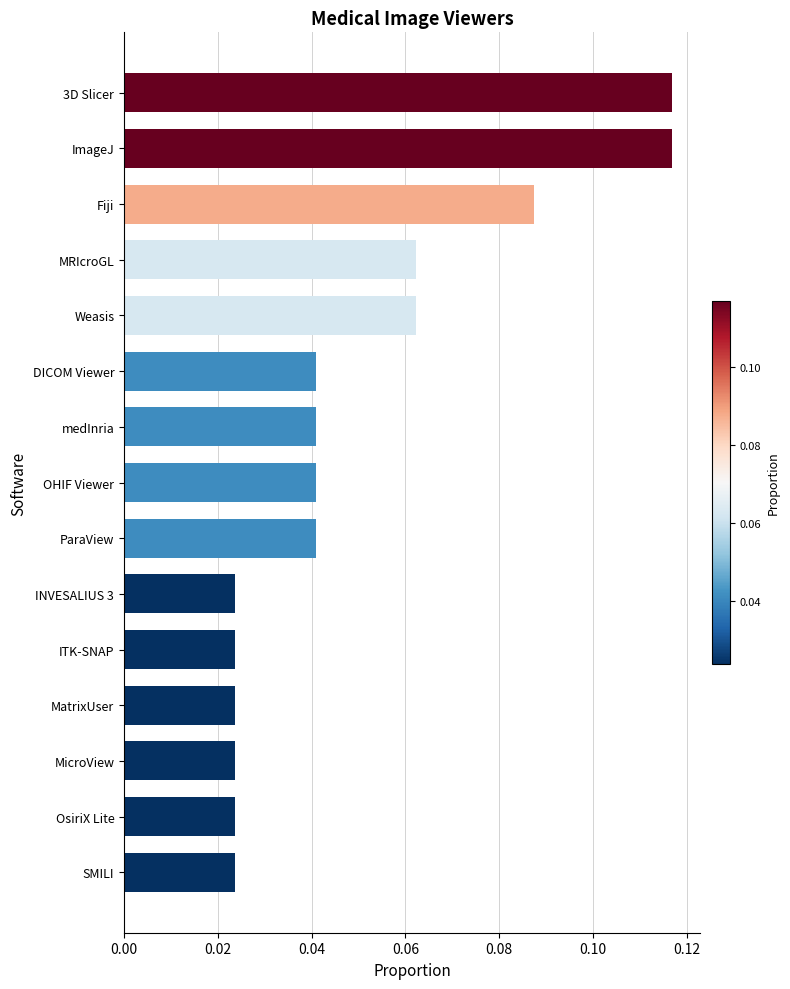

What is the change in value from medInria to 3D Slicer?

+0.1